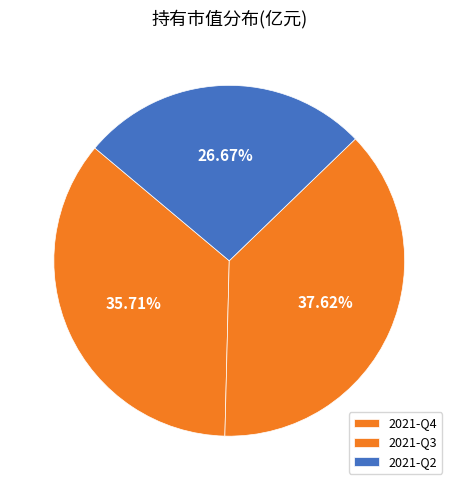

Rank the categories by value from highest to lowest.

2021-Q3, 2021-Q4, 2021-Q2